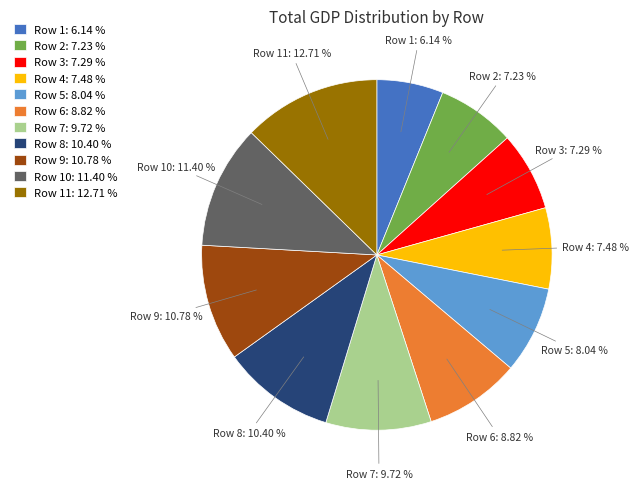

Which slice is the smallest?

Row 1: 6.14 %